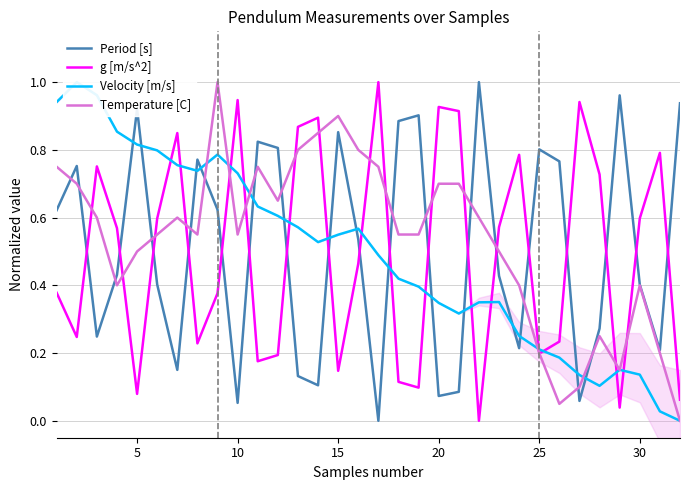

How many times do Period [s] and g [m/s^2] cross each other?

18